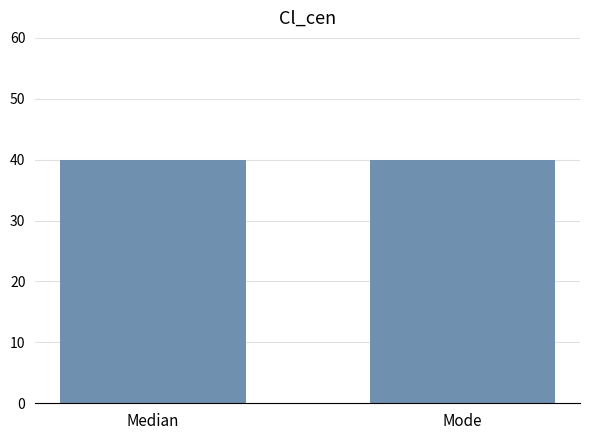

Is the value of St_len_min at Median greater than the value of Len_min at Mode?

No